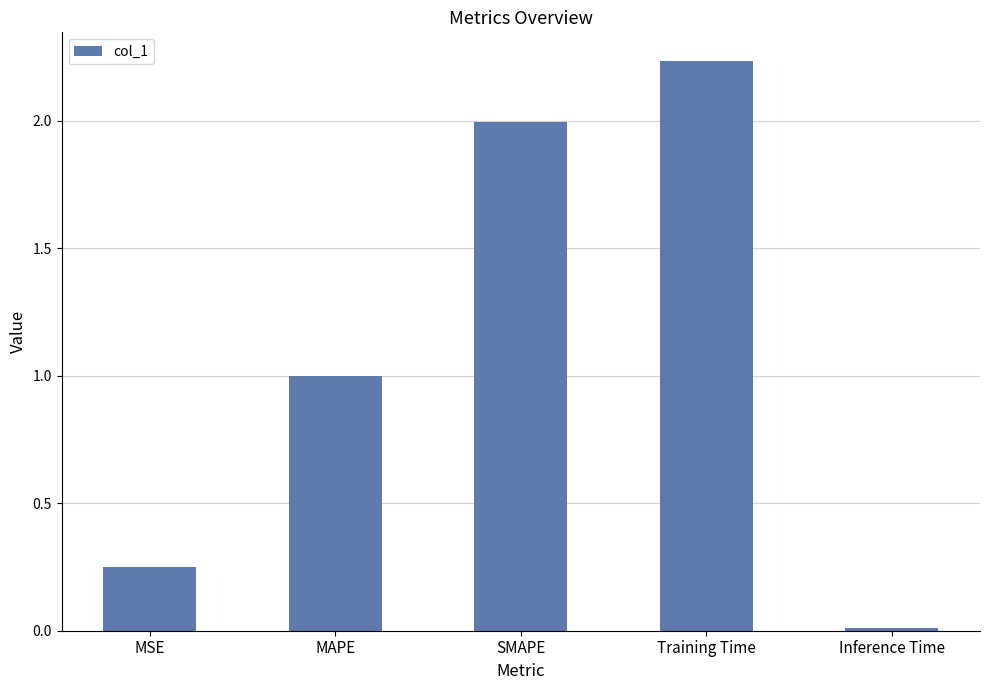

Between Inference Time and MAPE, which is larger?

MAPE